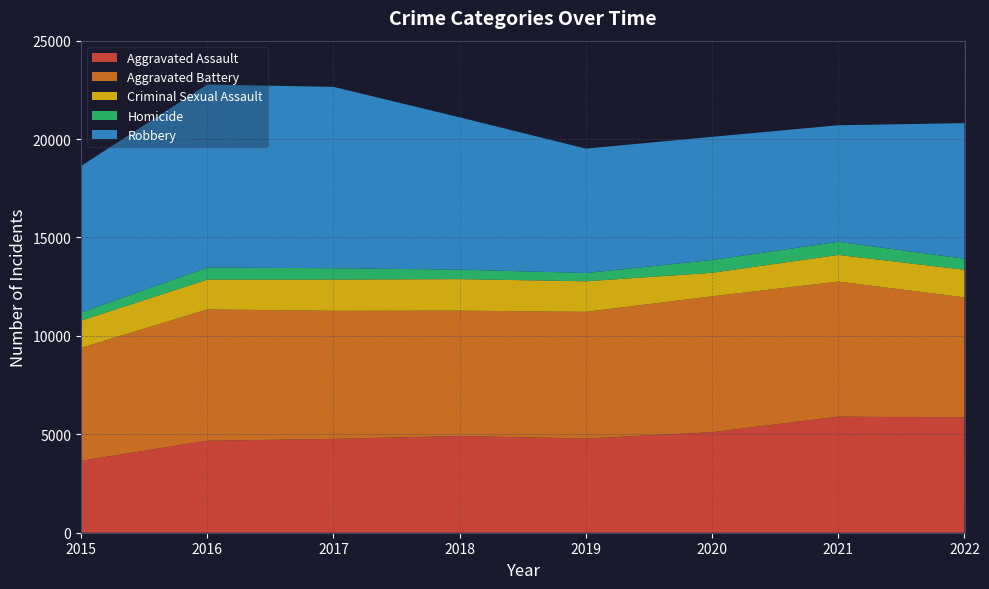

Reading left to right, extract all data points from this chart.

Aggravated Assault: 3653	4673	4767	4915	4785	5109	5895	5861
Aggravated Battery: 5738	6673	6507	6368	6438	6901	6865	6096
Criminal Sexual Assault: 1386	1516	1590	1602	1552	1197	1355	1403
Homicide: 413	608	575	483	420	648	666	562
Robbery: 7443	9302	9213	7737	6321	6259	5921	6888